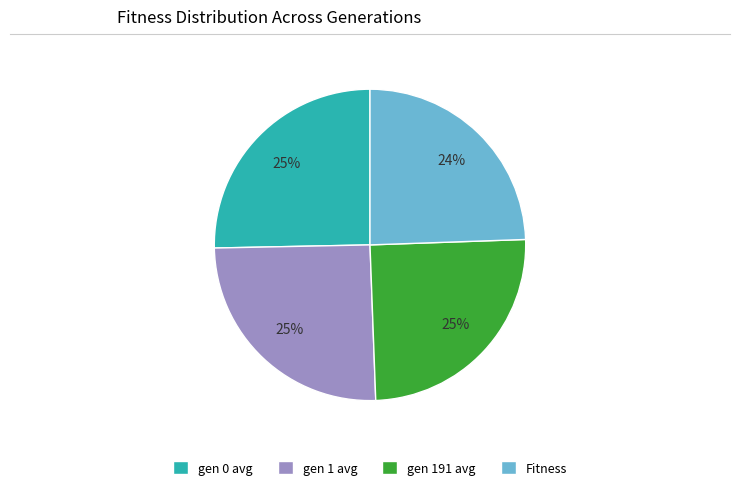

What percentage is the Fitness slice, to the nearest percent?

24%